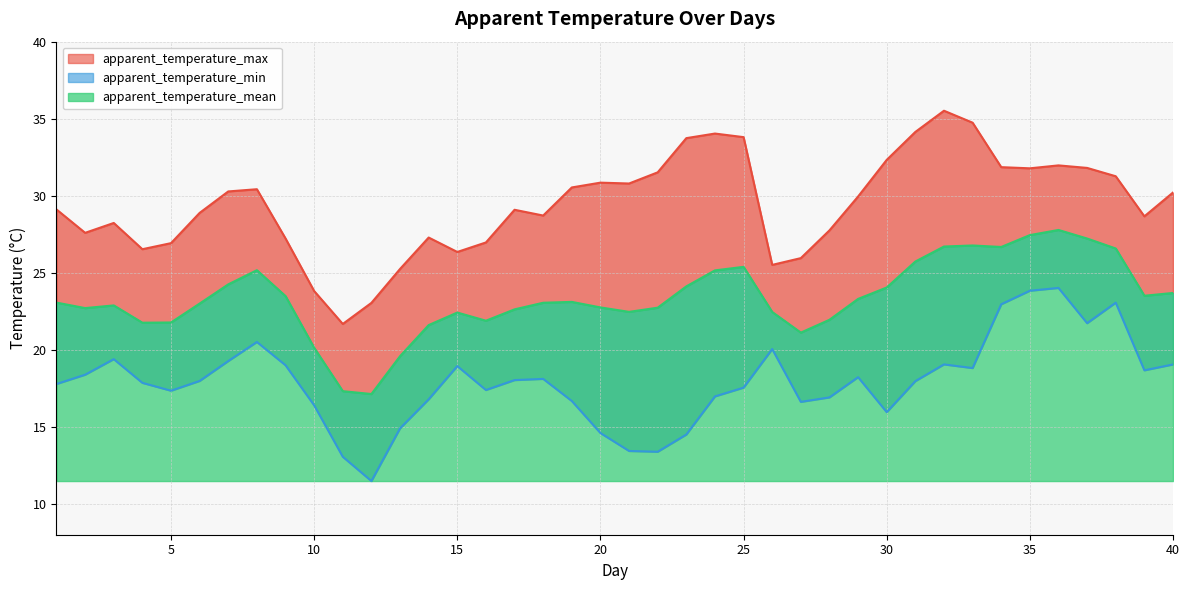

Which category has the lowest value across all series?

12